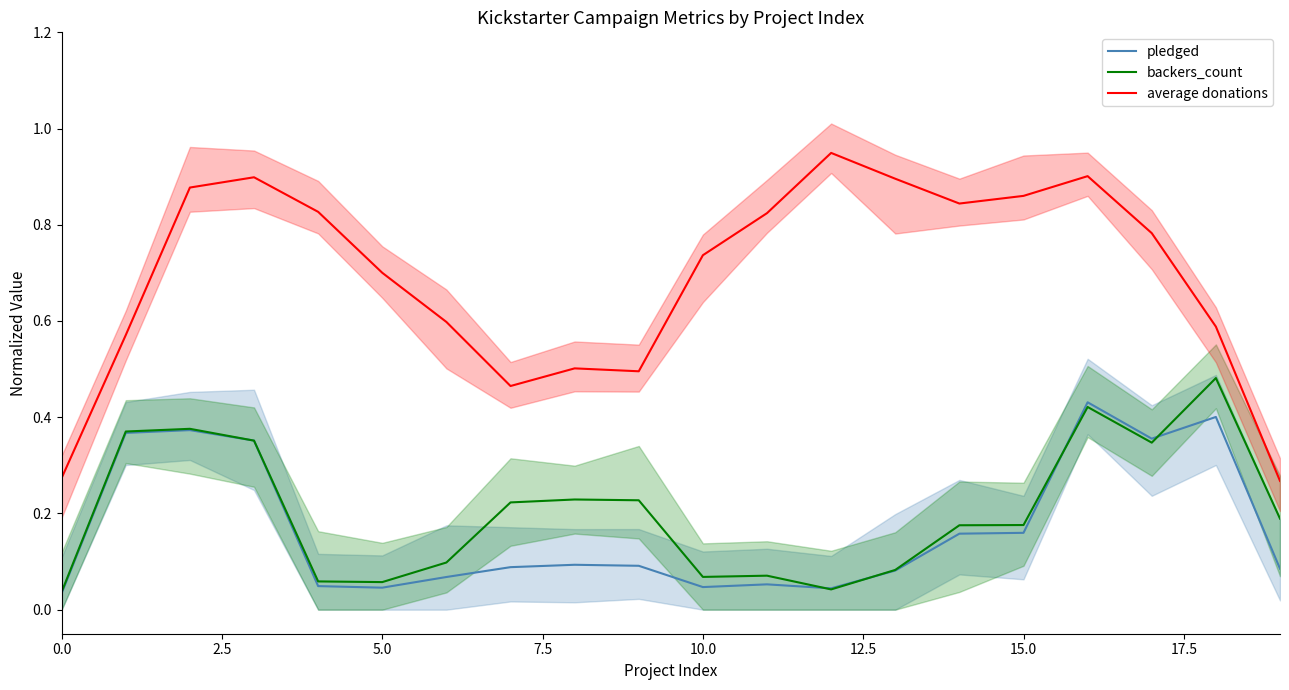

True or false: backers_count and average donations intersect in this chart.

False